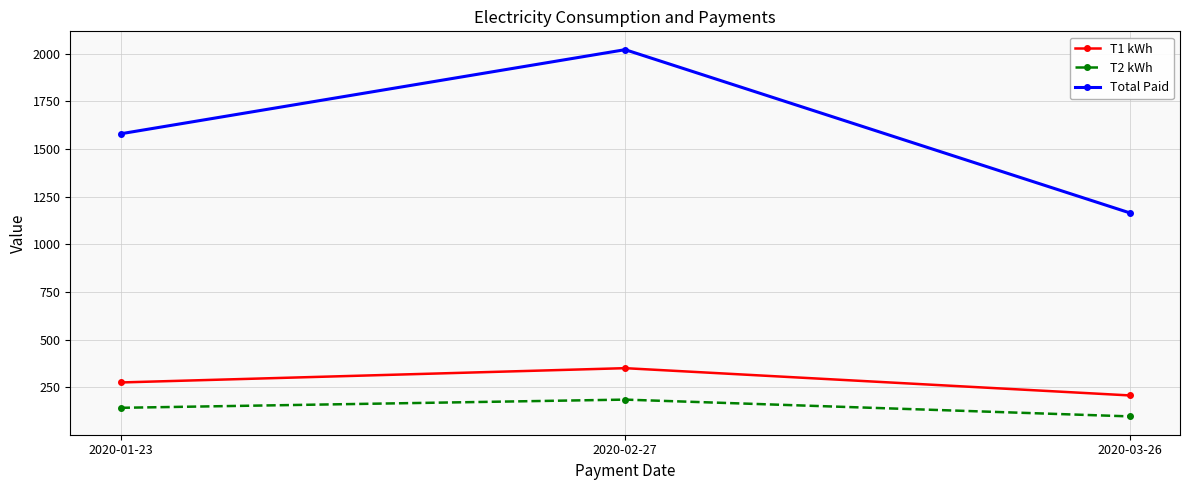

What is the sum of all Total Paid values?

4766.0